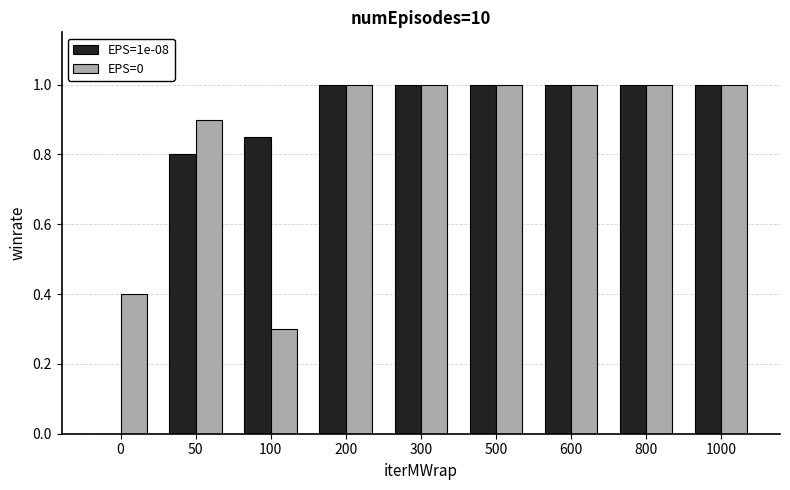

Is it true that EPS=1e-08 equals 1.0 at 1000?

True